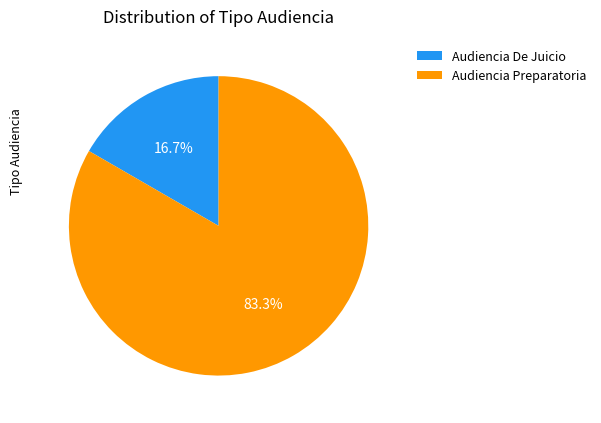

What is the total percentage of Audiencia Preparatoria and Audiencia De Juicio?

100.0%